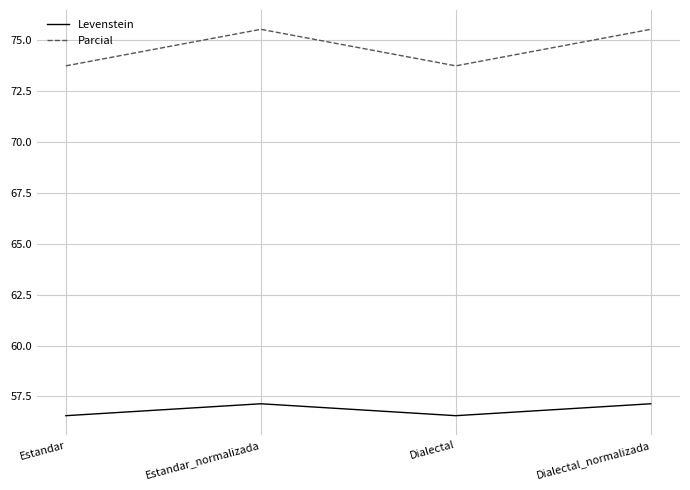

What is the total value across all series at Estandar_normalizada?

132.7